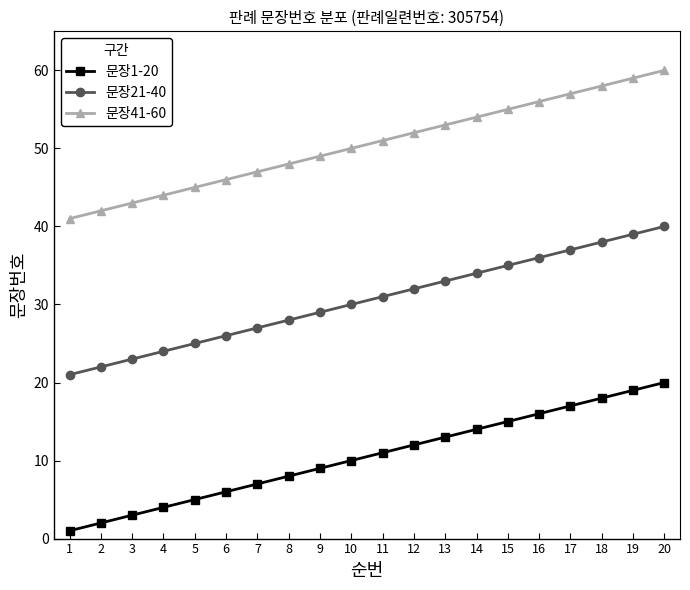

Is it true that 문장1-20 equals 7 at 7?

True